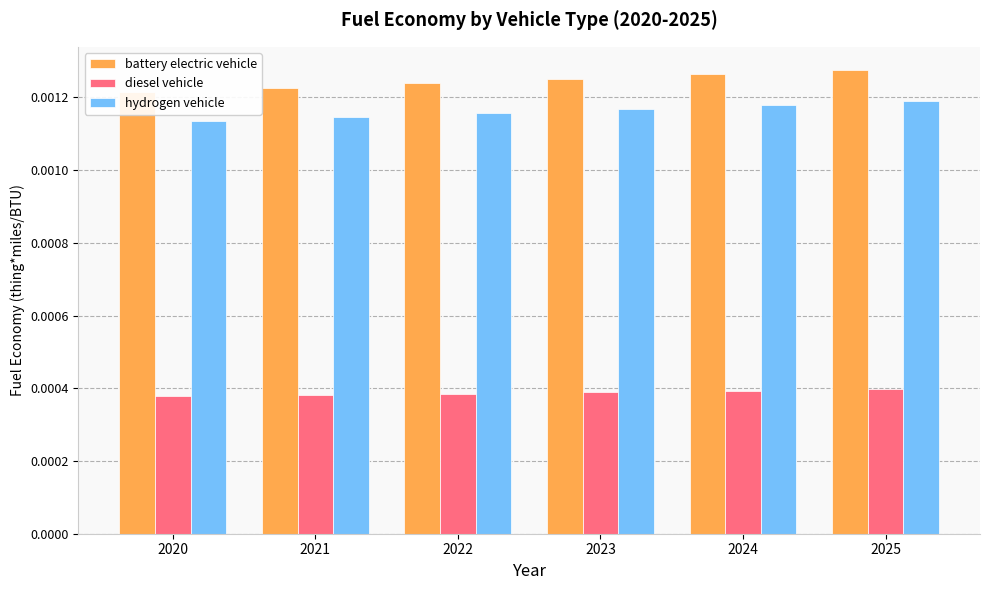

At which category is the sum across all series the highest?

2025